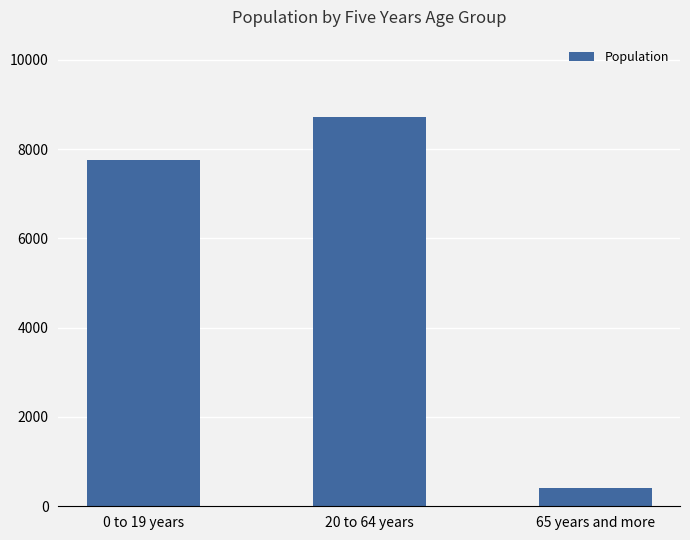

What is the change in value from 0 to 19 years to 65 years and more?

-7341